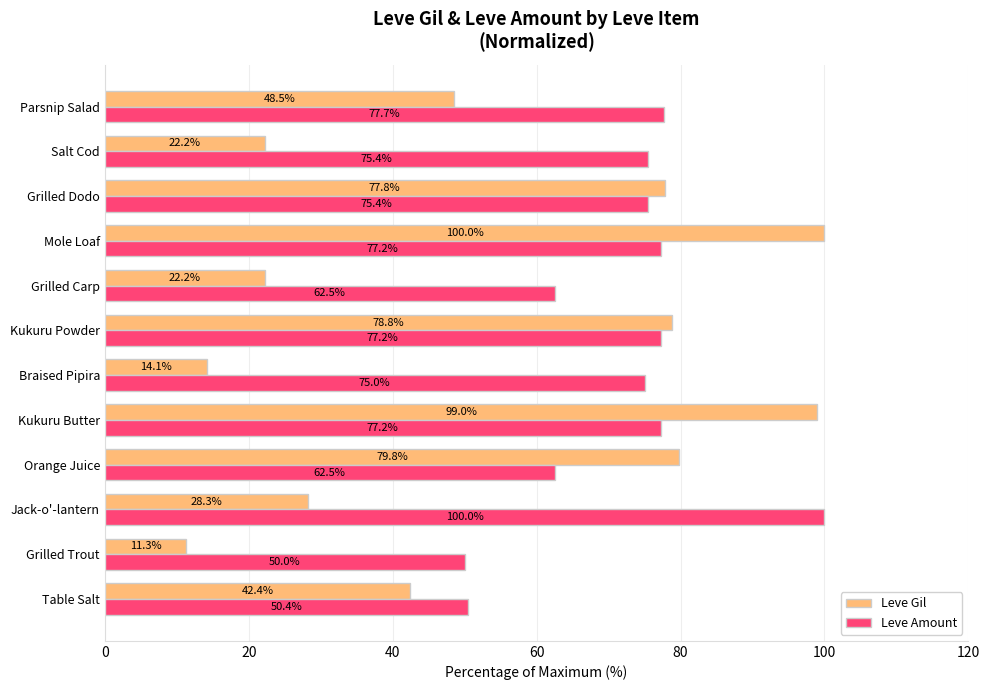

What is the smallest value displayed?

11.3